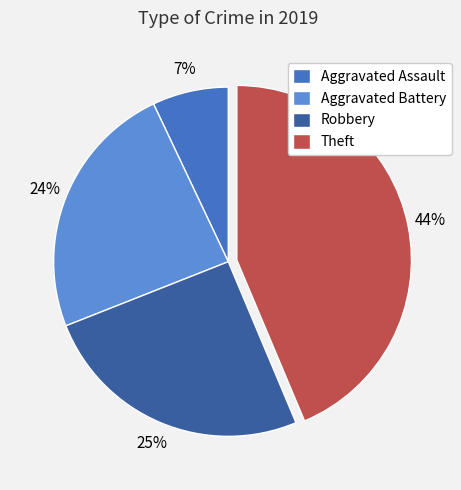

How many slices are in this pie chart?

4